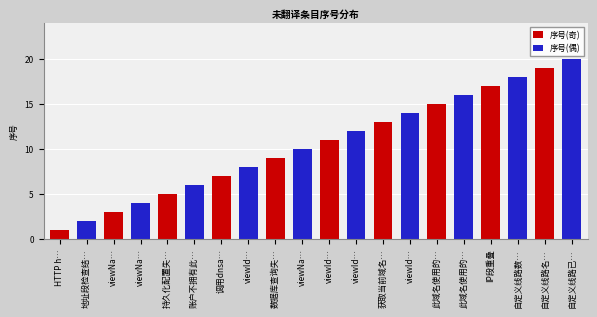

What is the spread (max minus min) of values at 获取当前域名…?

13